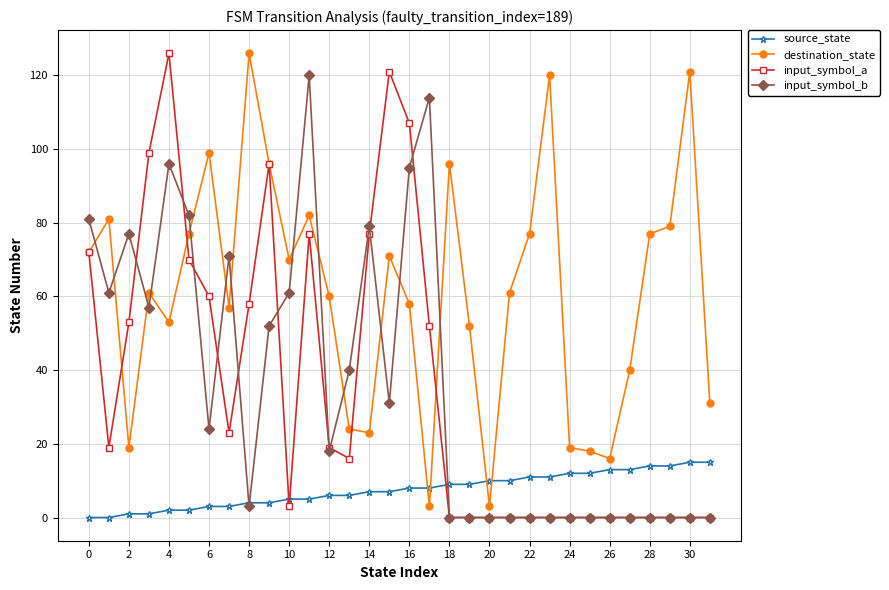

What is the average value of the input_symbol_a series?

36